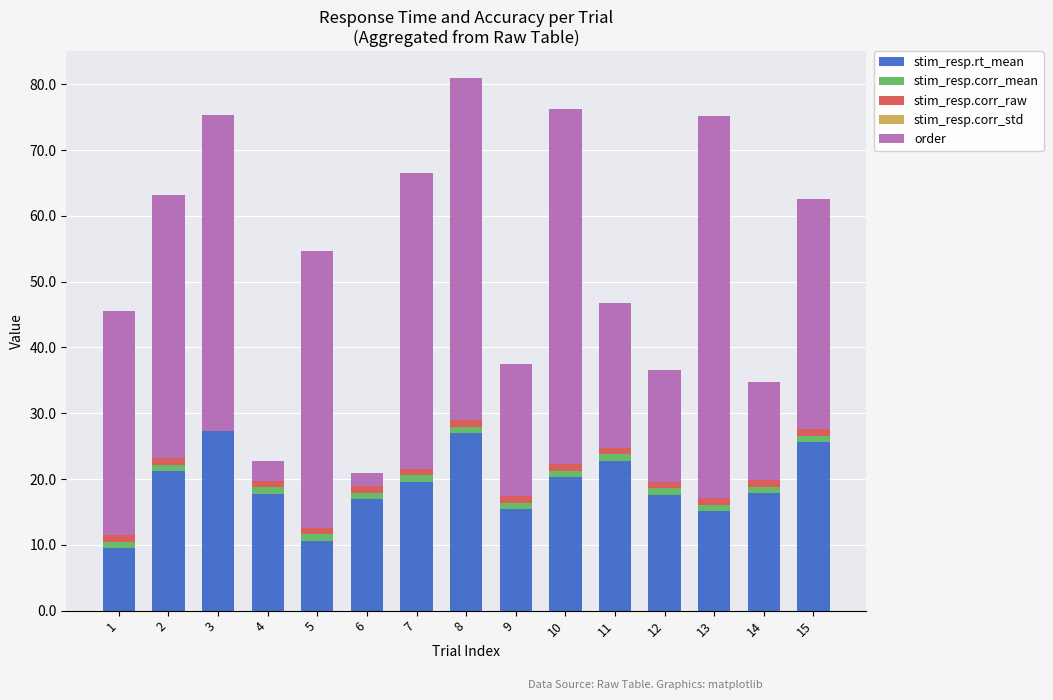

Does the chart contain stacked bars?

Yes